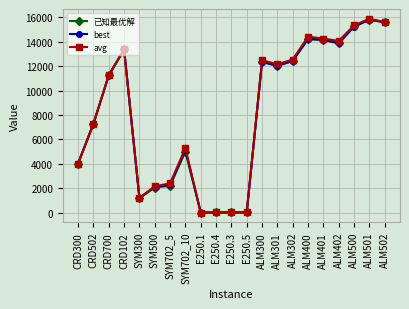

The value of best at ALM300 is 7867.7. True or false?

False